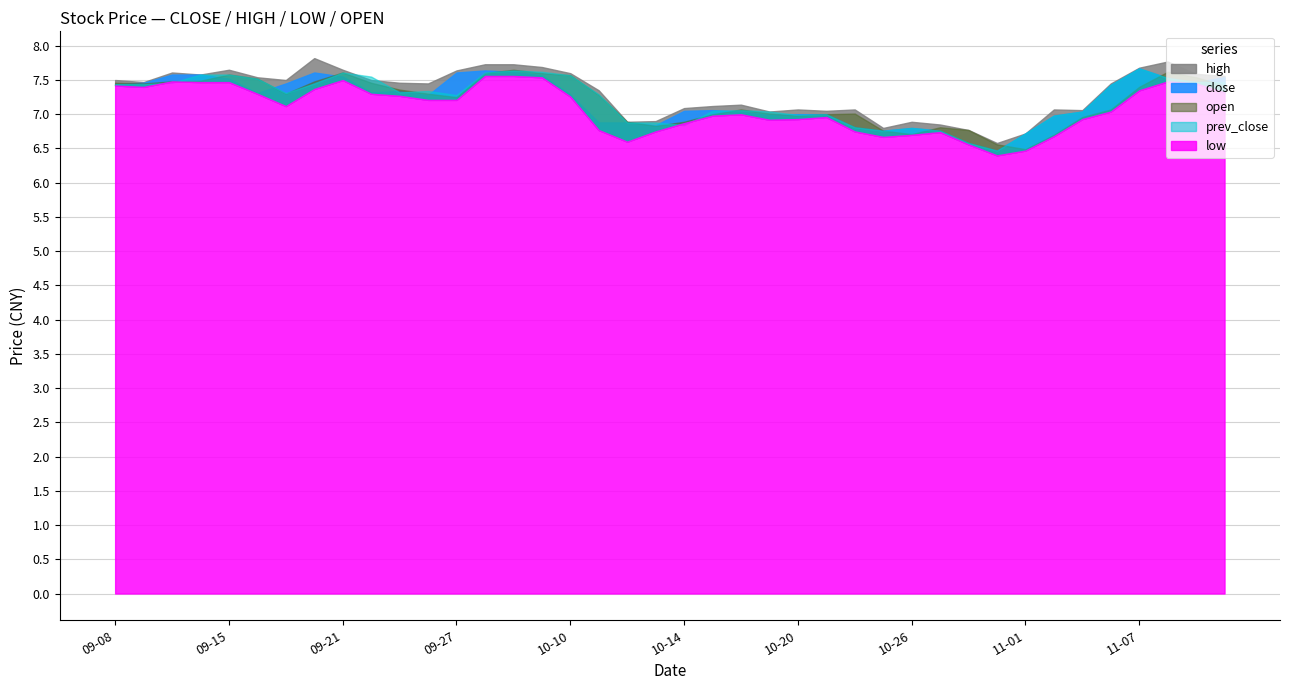

At which label does high reach its minimum?

2022-10-31